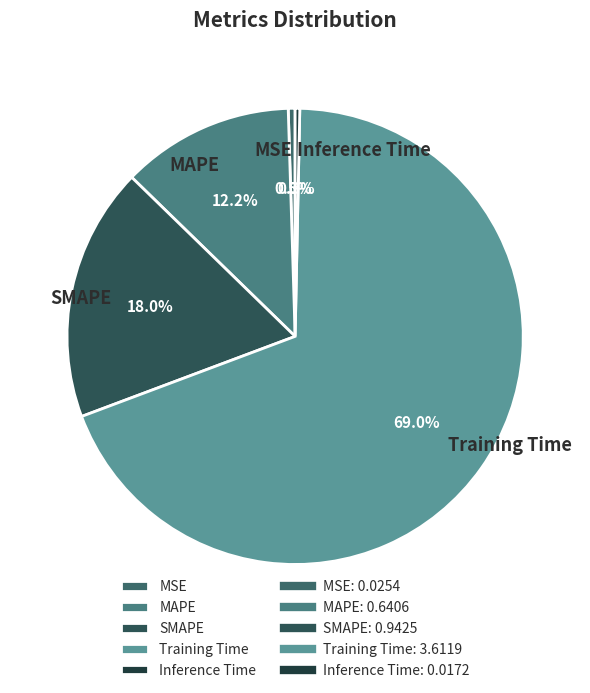

Which category has the biggest portion of the pie?

Training Time